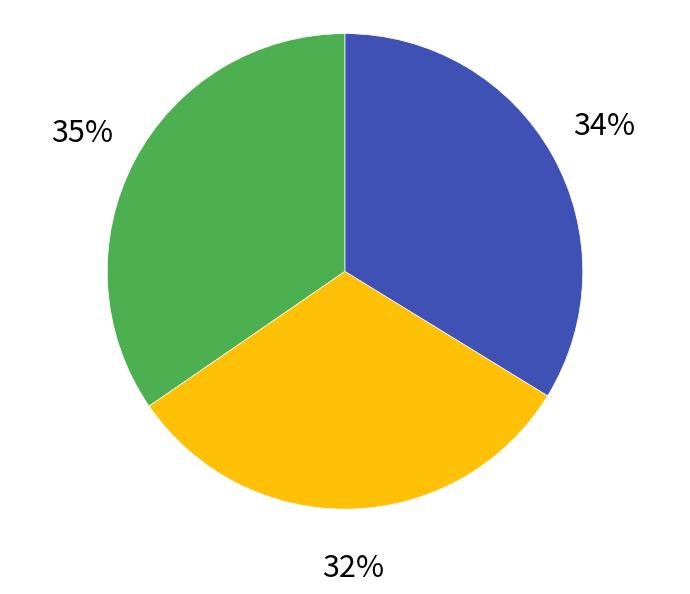

Does any single category account for the majority?

No